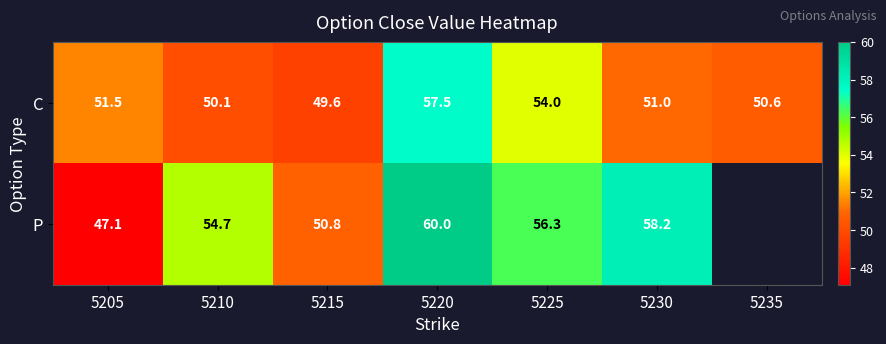

Where is C nearest to the value 53?

5225